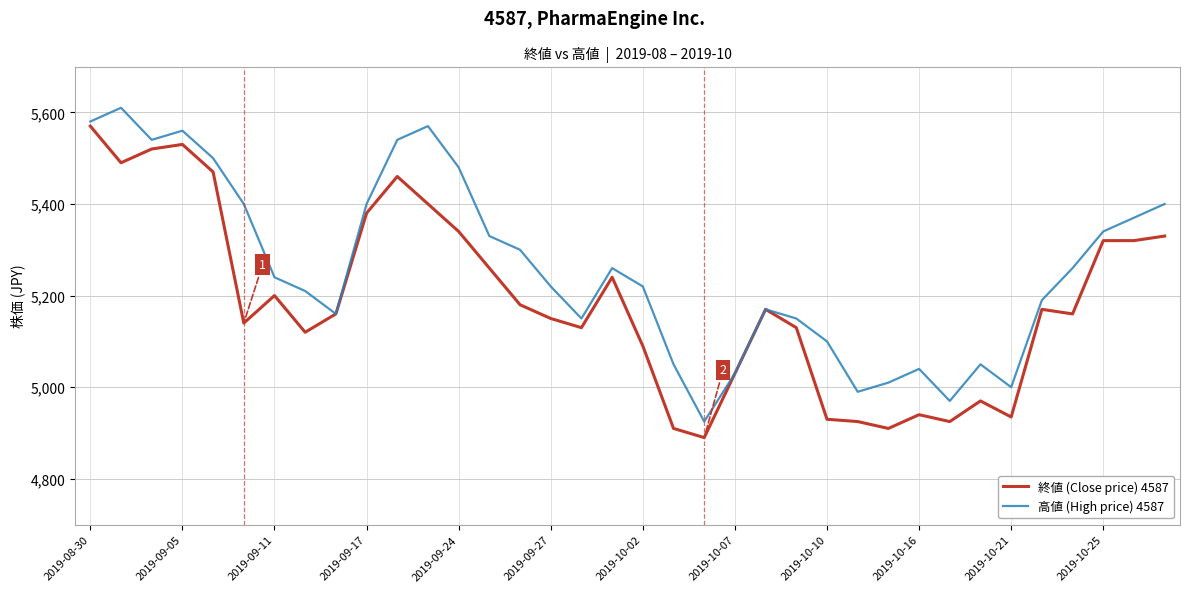

Which series has the largest total across all categories?

高値 (High price) 4587